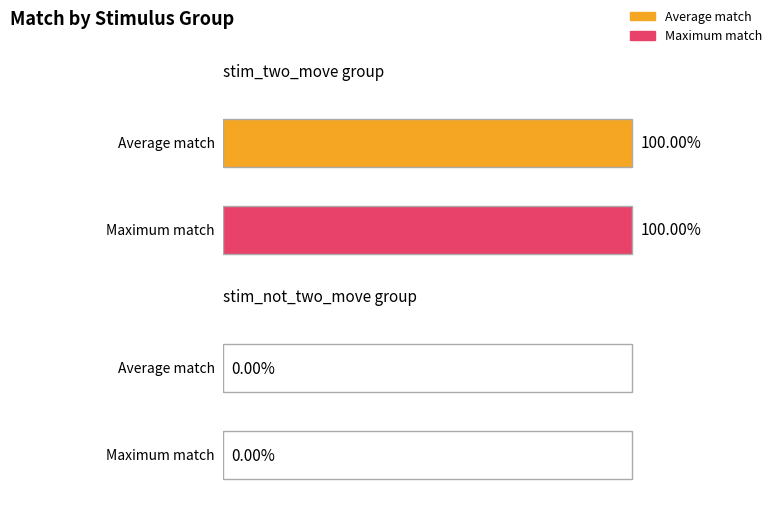

What is the difference between the maximum and minimum values?

1